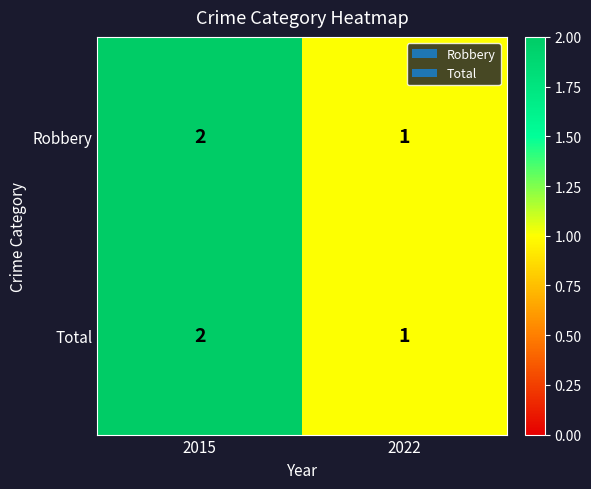

What is the total value across all series at 2015?

4